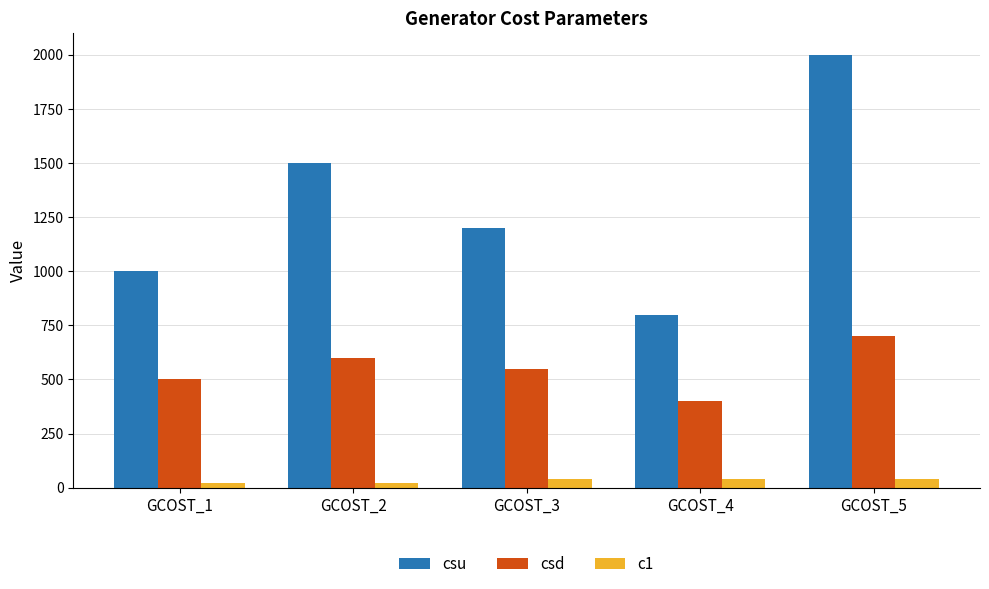

Is it true that csd equals 700 at GCOST_5?

True